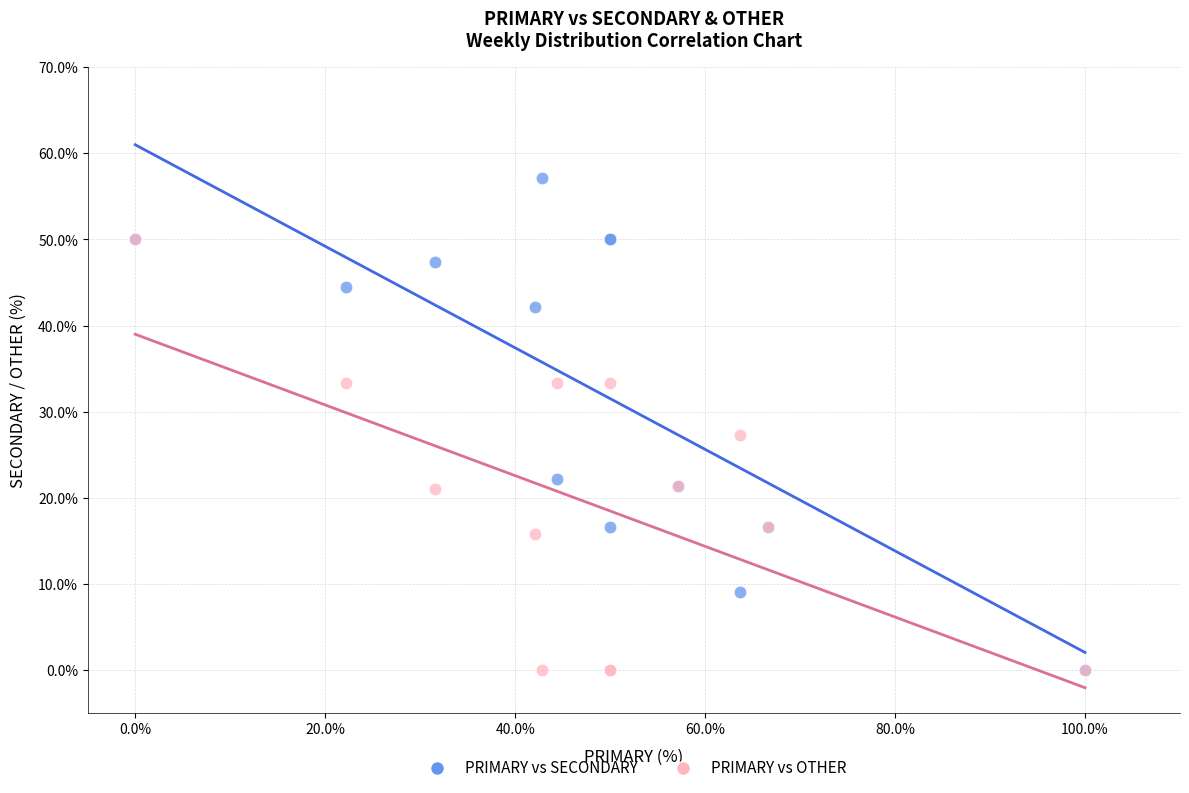

Which series reaches the maximum Y coordinate?

PRIMARY vs SECONDARY